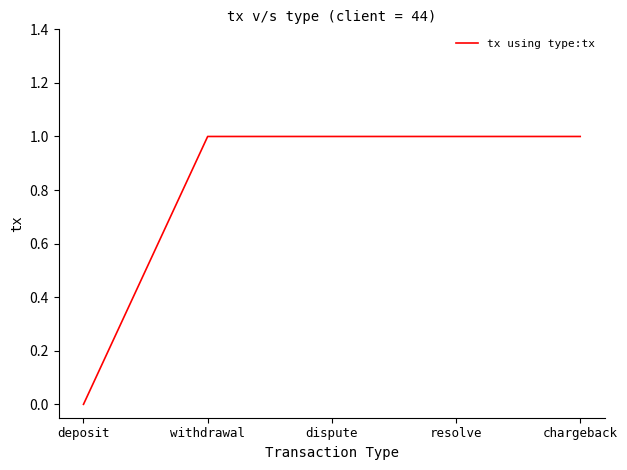

How many positive values are there?

4